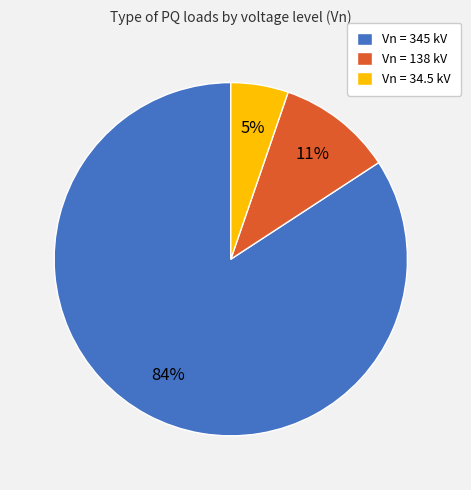

Between Vn = 138 kV and Vn = 345 kV, which is larger?

Vn = 345 kV